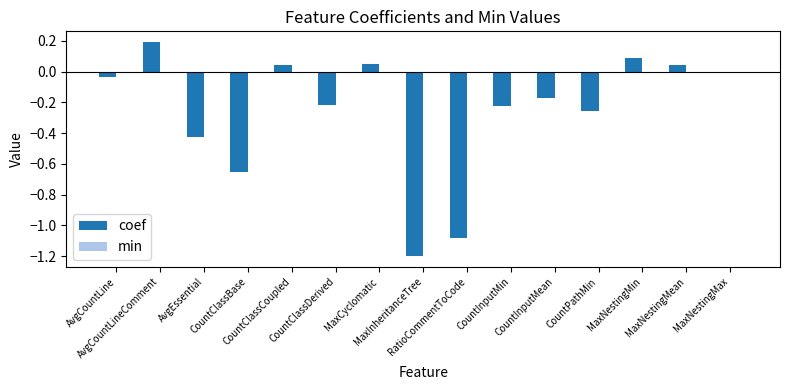

What is the difference between the second highest and second lowest values?

1.2